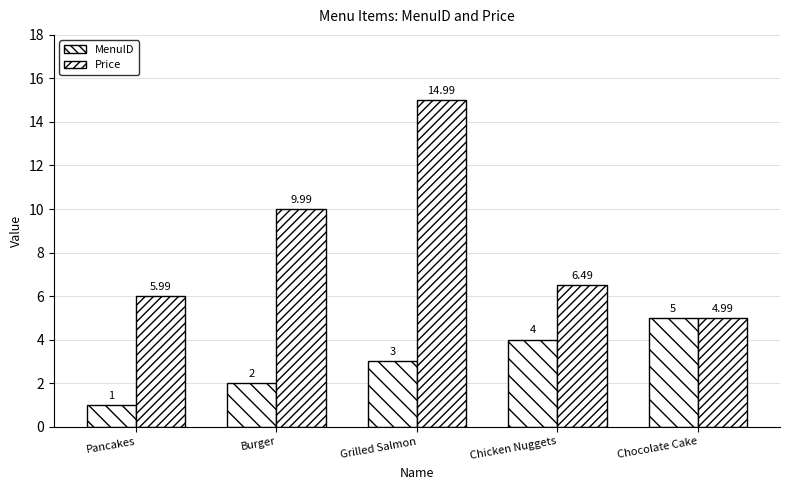

How many data points in Price are less than 6?

2